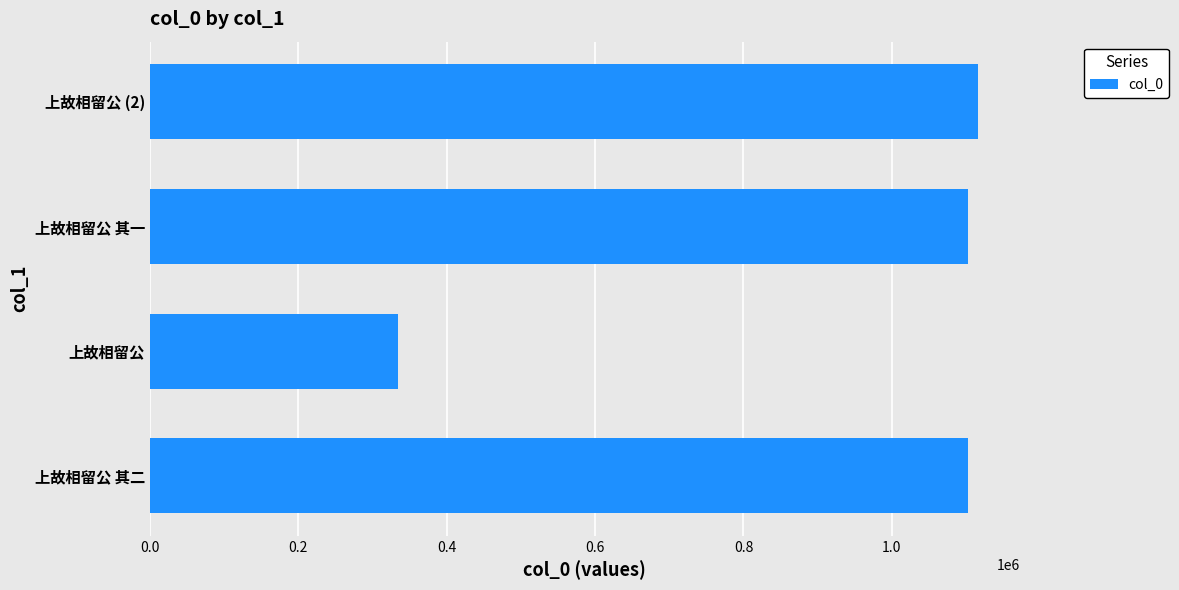

Read the value at 上故相留公 其二, to the nearest 100.

1102500